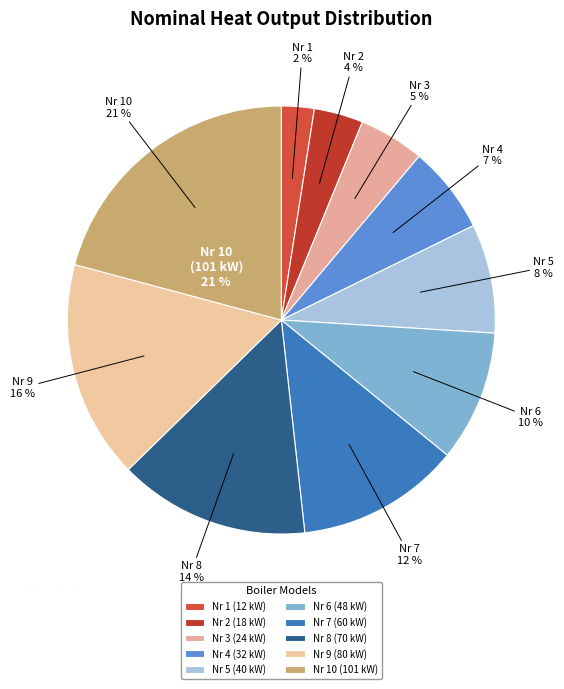

Count the number of slices in the pie.

10